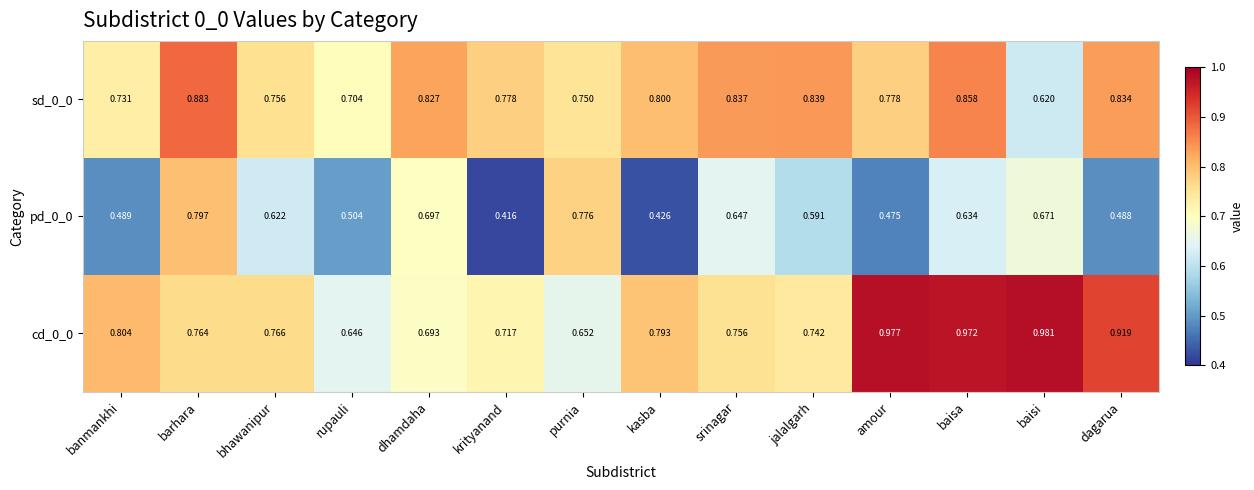

Is the value of sd_0_0 at rupauli greater than the value of cd_0_0 at amour?

No